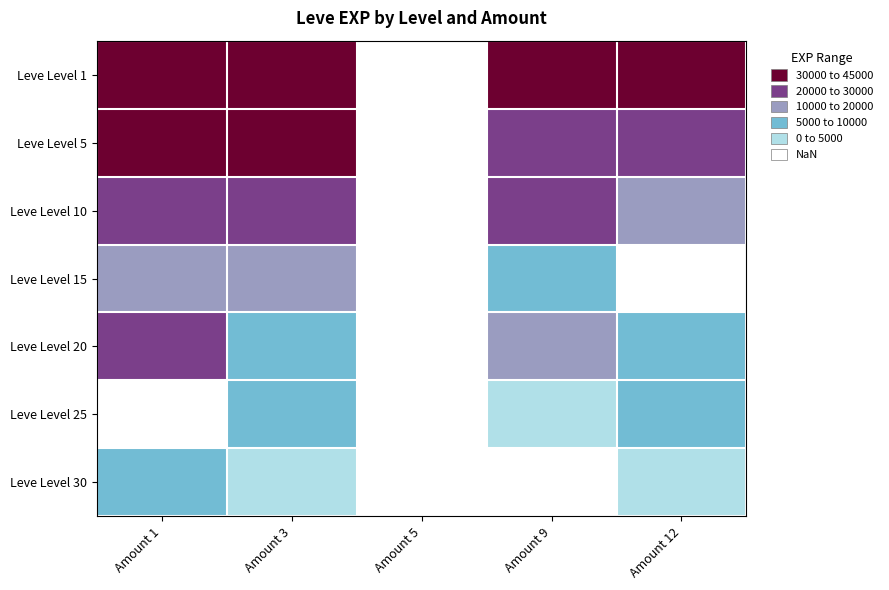

What is the greatest value displayed?

41410.0